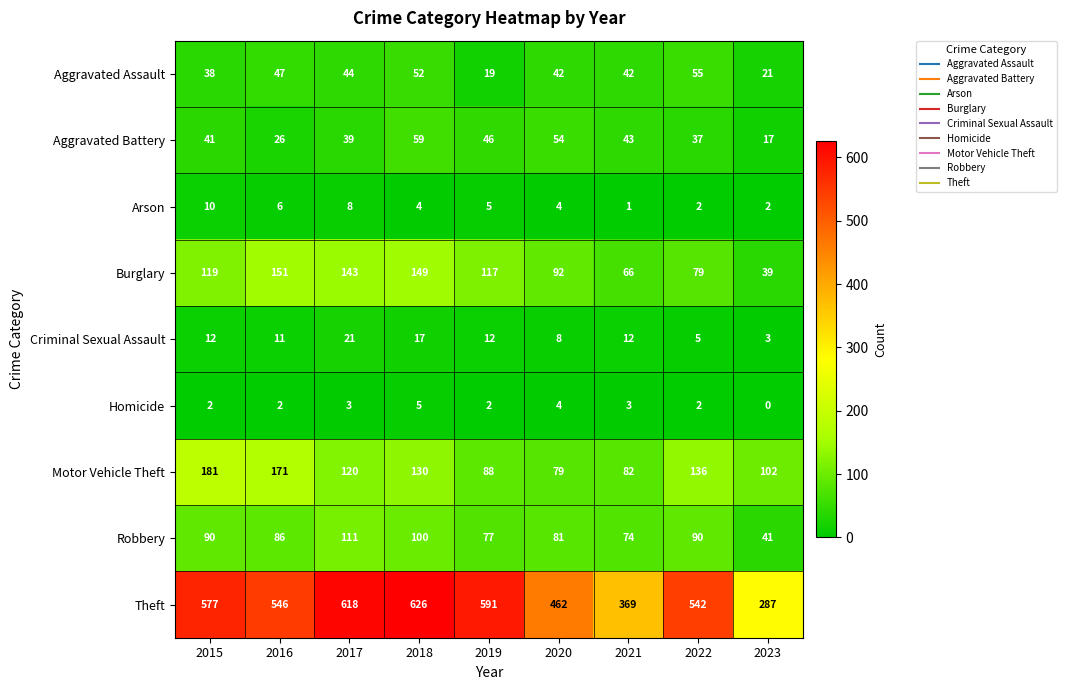

Which series has the largest total across all categories?

Theft